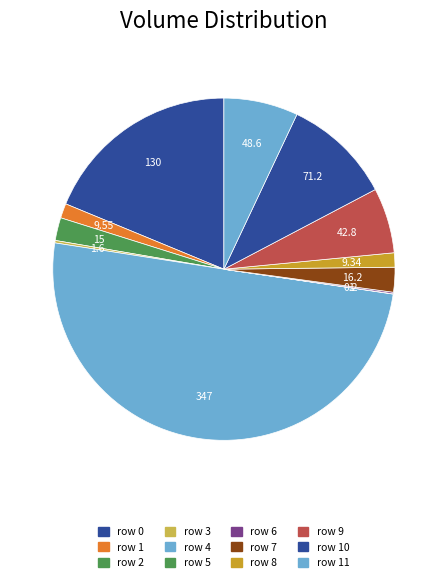

To the nearest percent, what is the average slice percentage?

8%